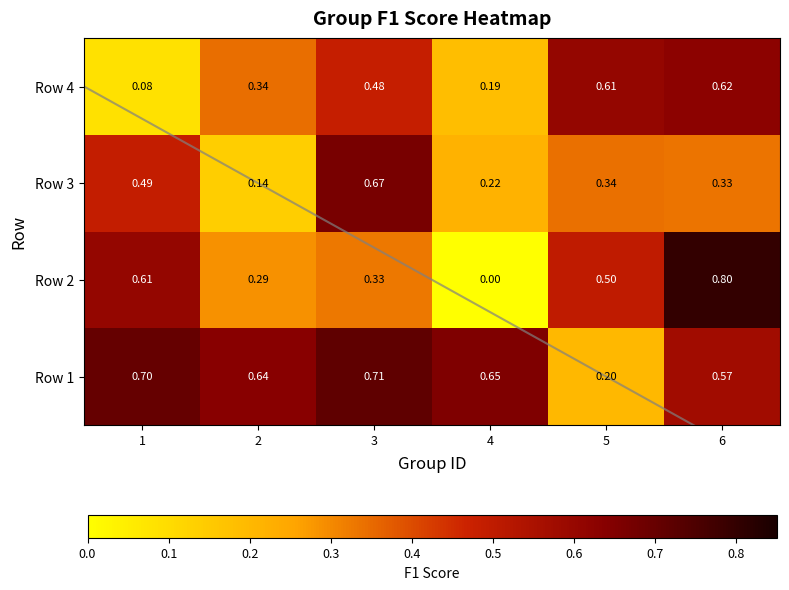

List the series in order of their peak value, highest first.

Row 2, Row 1, Row 3, Row 4